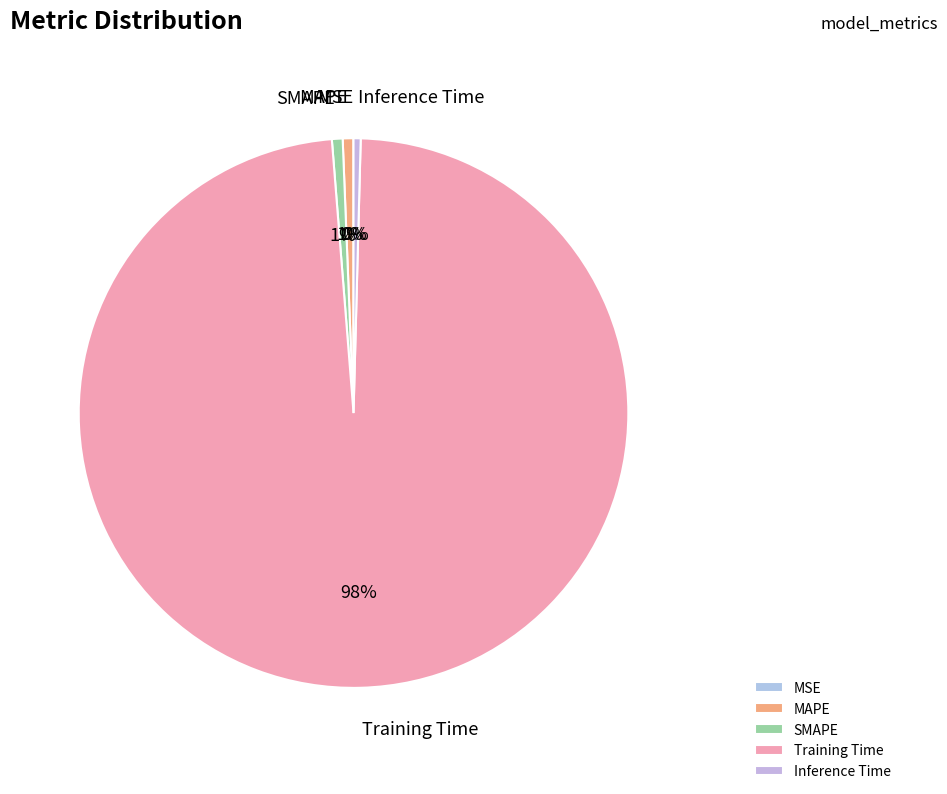

Do Inference Time and MAPE together represent more than half of the pie?

No